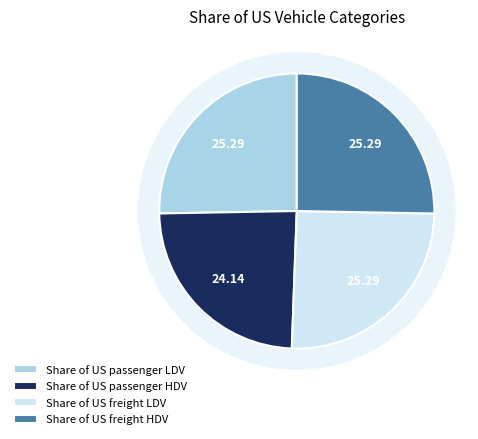

To the nearest percent, what portion does Share of US freight HDV represent?

25%